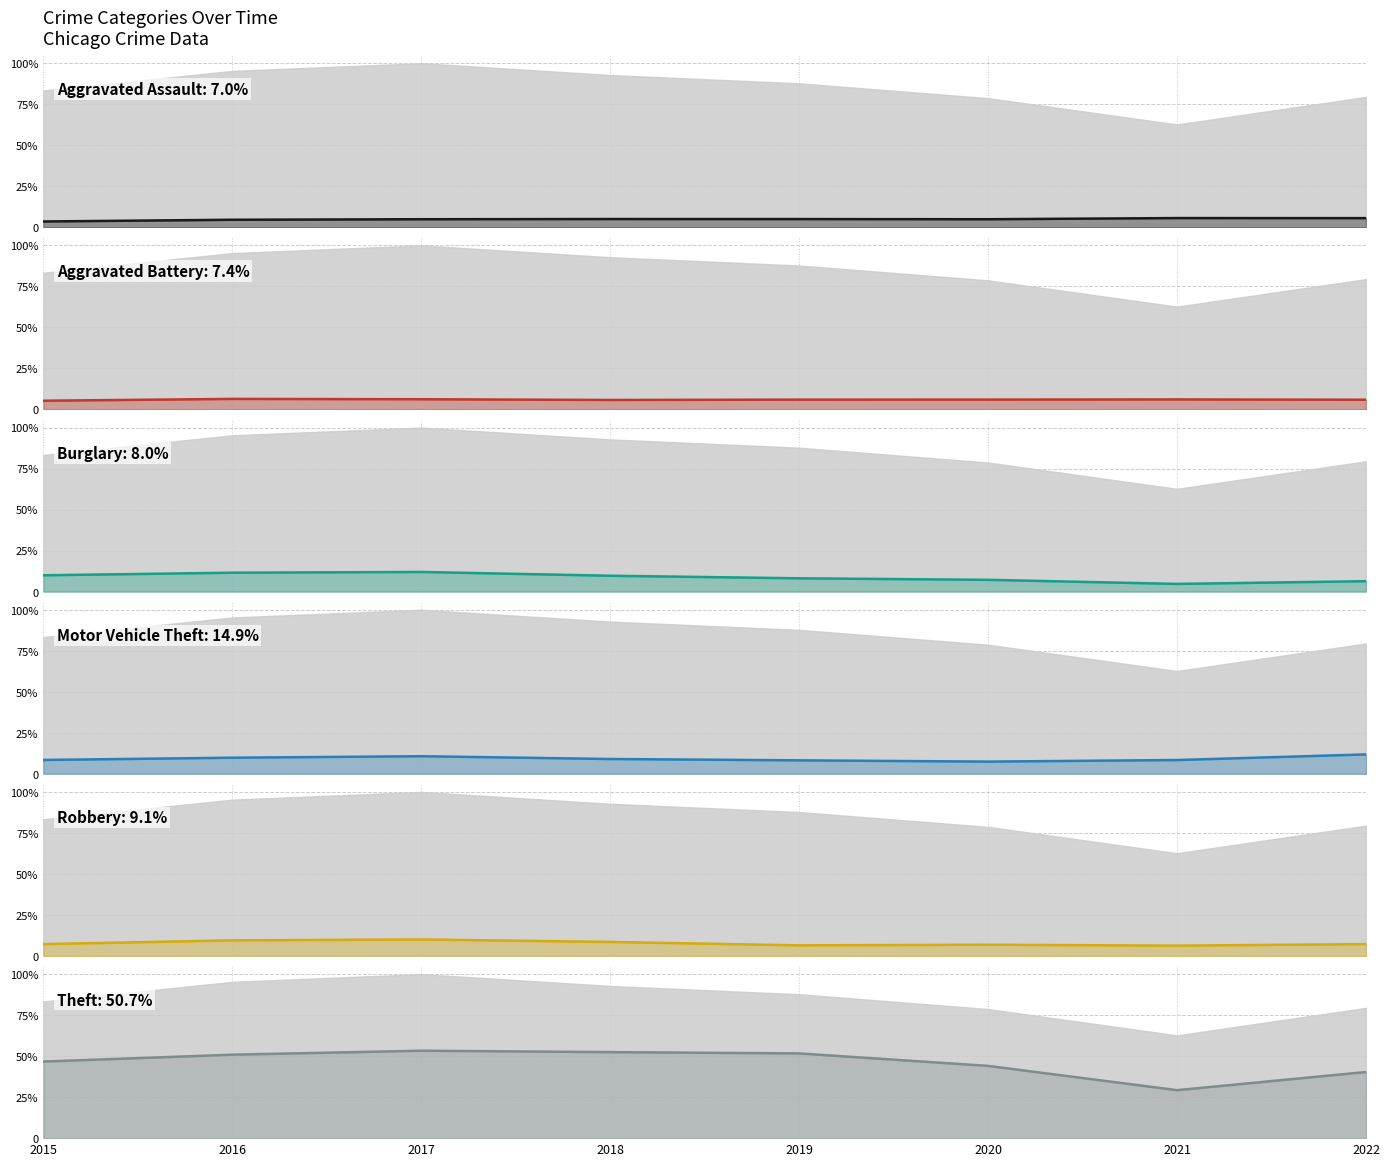

True or false: Aggravated Assault has more than 2 points higher than both neighbors.

False